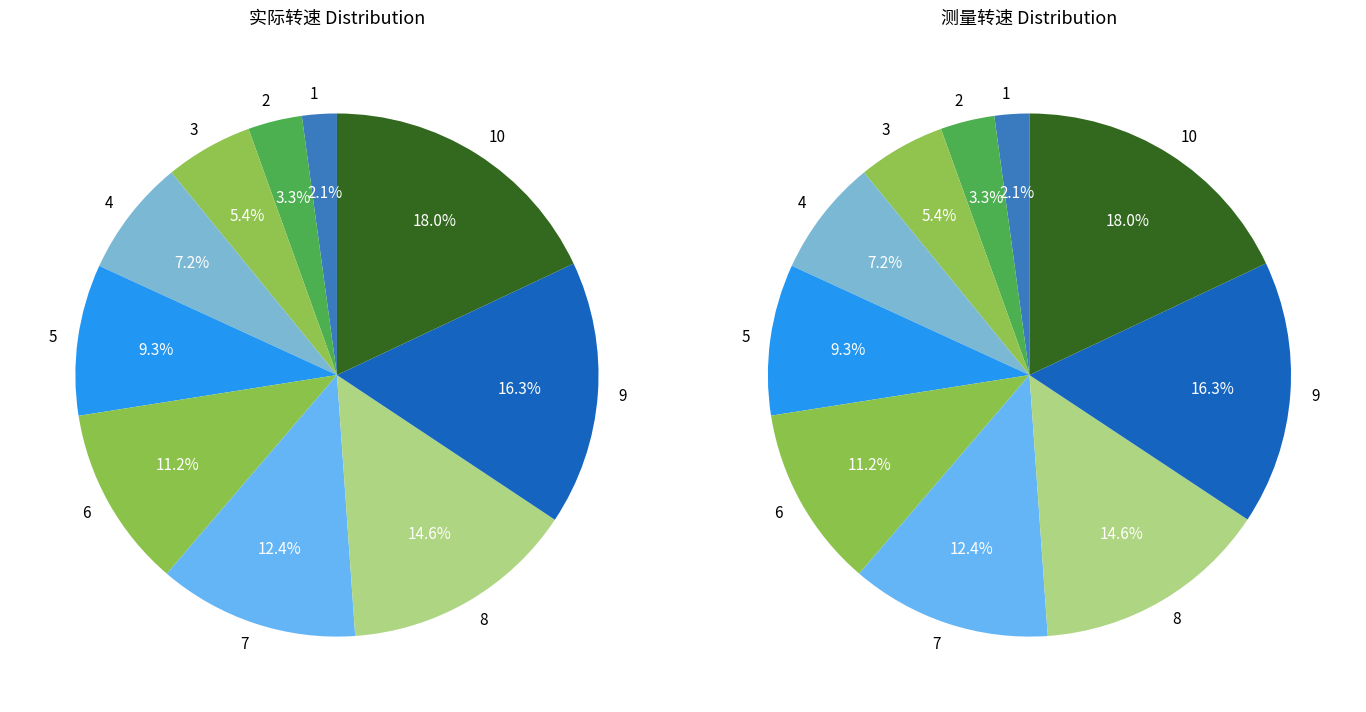

The 6 slice represents 19% of the pie. True or false?

False